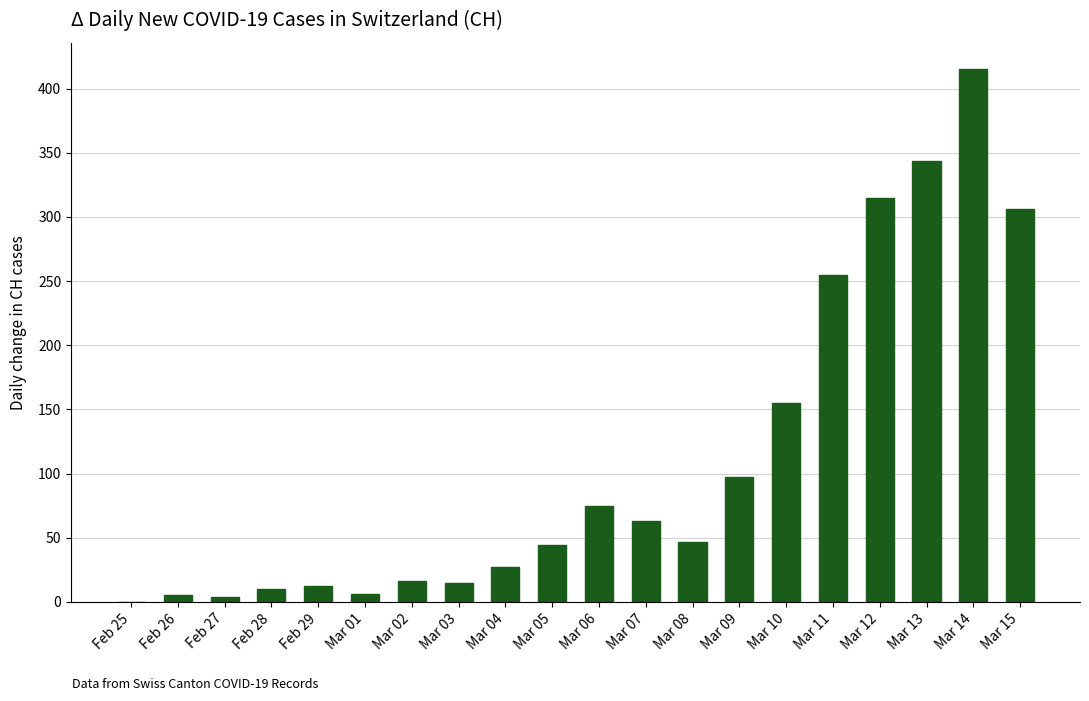

What is the average value?

111